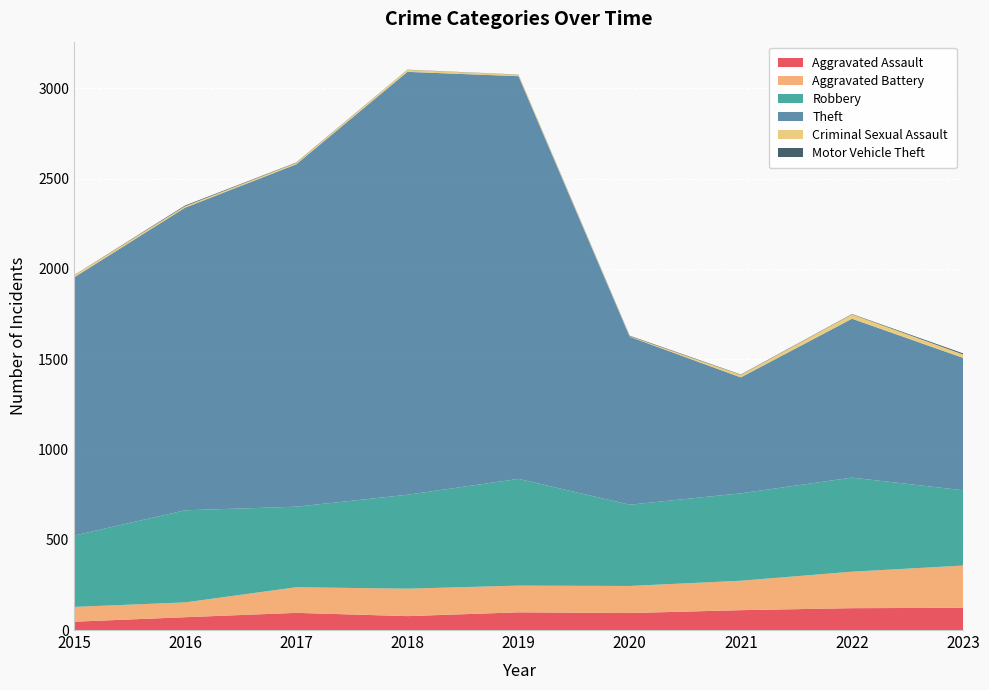

Reading left to right, extract all data points from this chart.

Aggravated Assault: 46	71	95	77	98	94	110	121	123
Aggravated Battery: 82	82	142	152	148	150	163	202	234
Robbery: 395	510	446	520	591	450	484	521	417
Theft: 1429	1676	1896	2342	2230	930	642	880	733
Criminal Sexual Assault: 12	8	8	11	8	3	14	24	19
Motor Vehicle Theft: 1	4	2	1	1	3	2	2	6